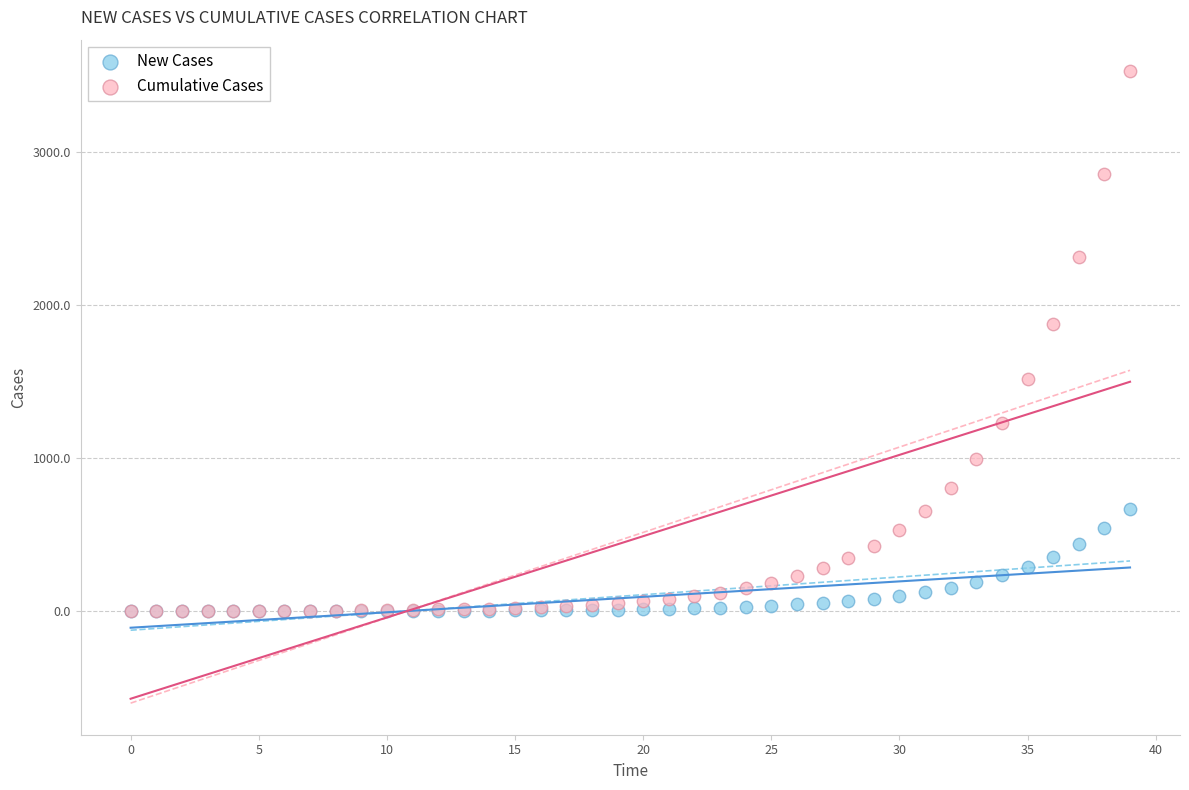

Across all series, what Y value is closest to 1762?

1873.2